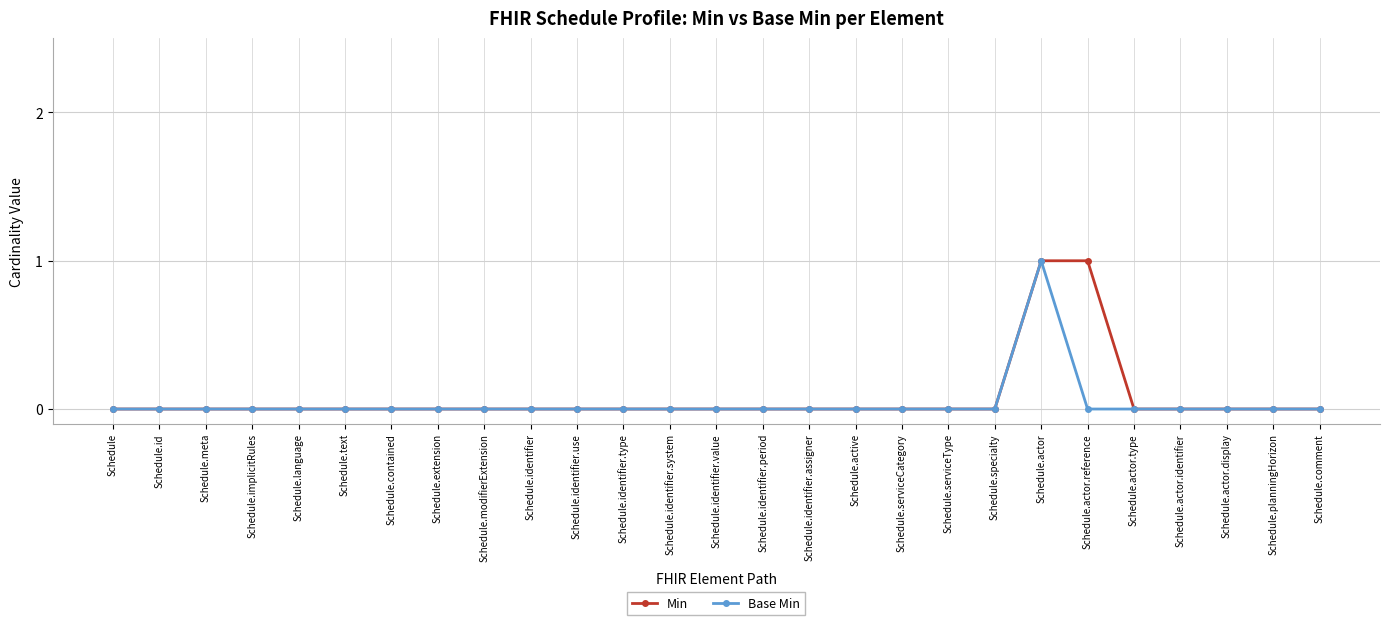

True or false: Base Min has more than 0 interior local peaks.

True